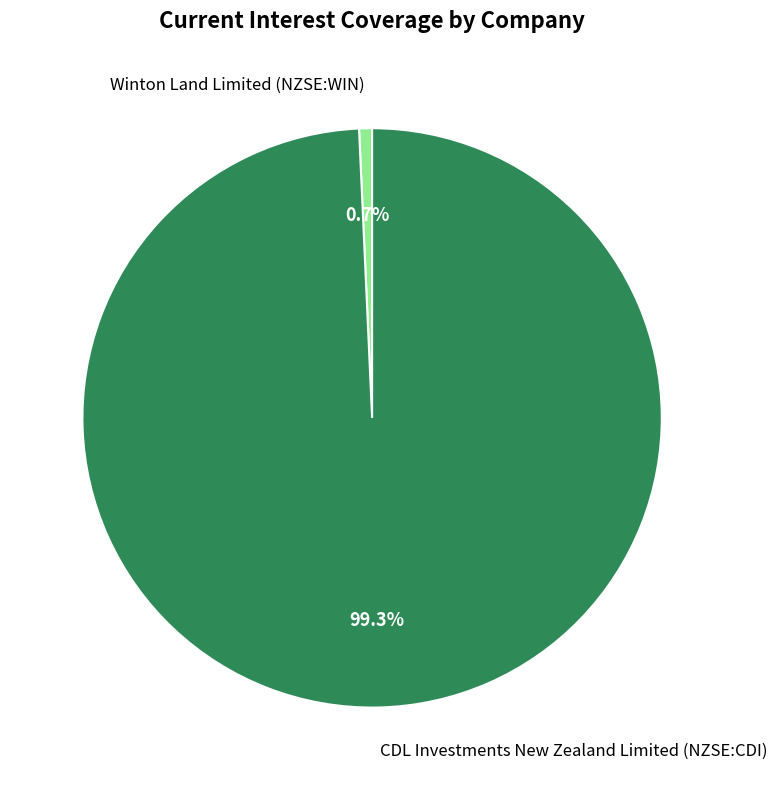

True or false: Winton Land Limited (NZSE:WIN) accounts for 7% of the total.

False